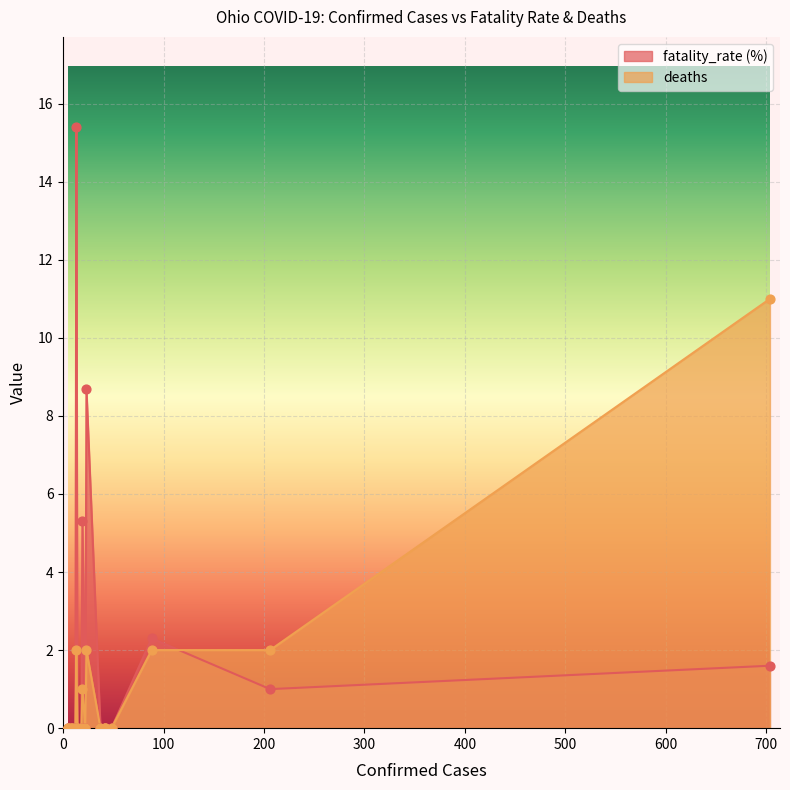

At how many categories does at least one series exceed 5?

4